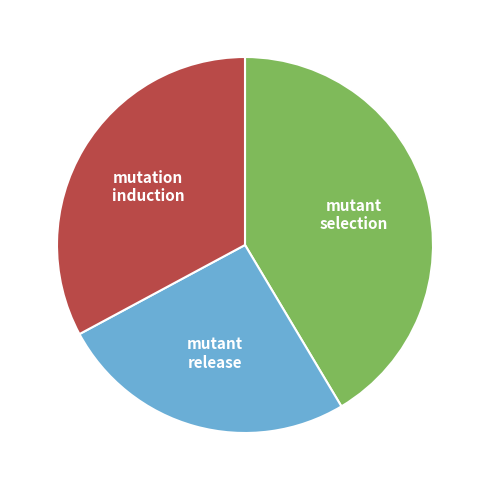

Does any single category account for the majority?

No